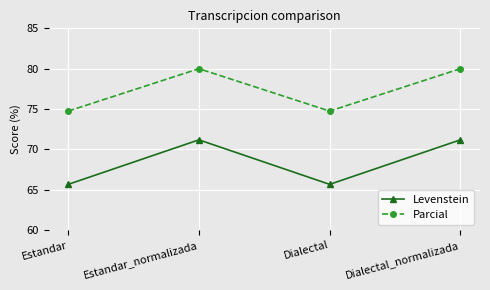

Which series has the largest range (max minus min)?

Levenstein